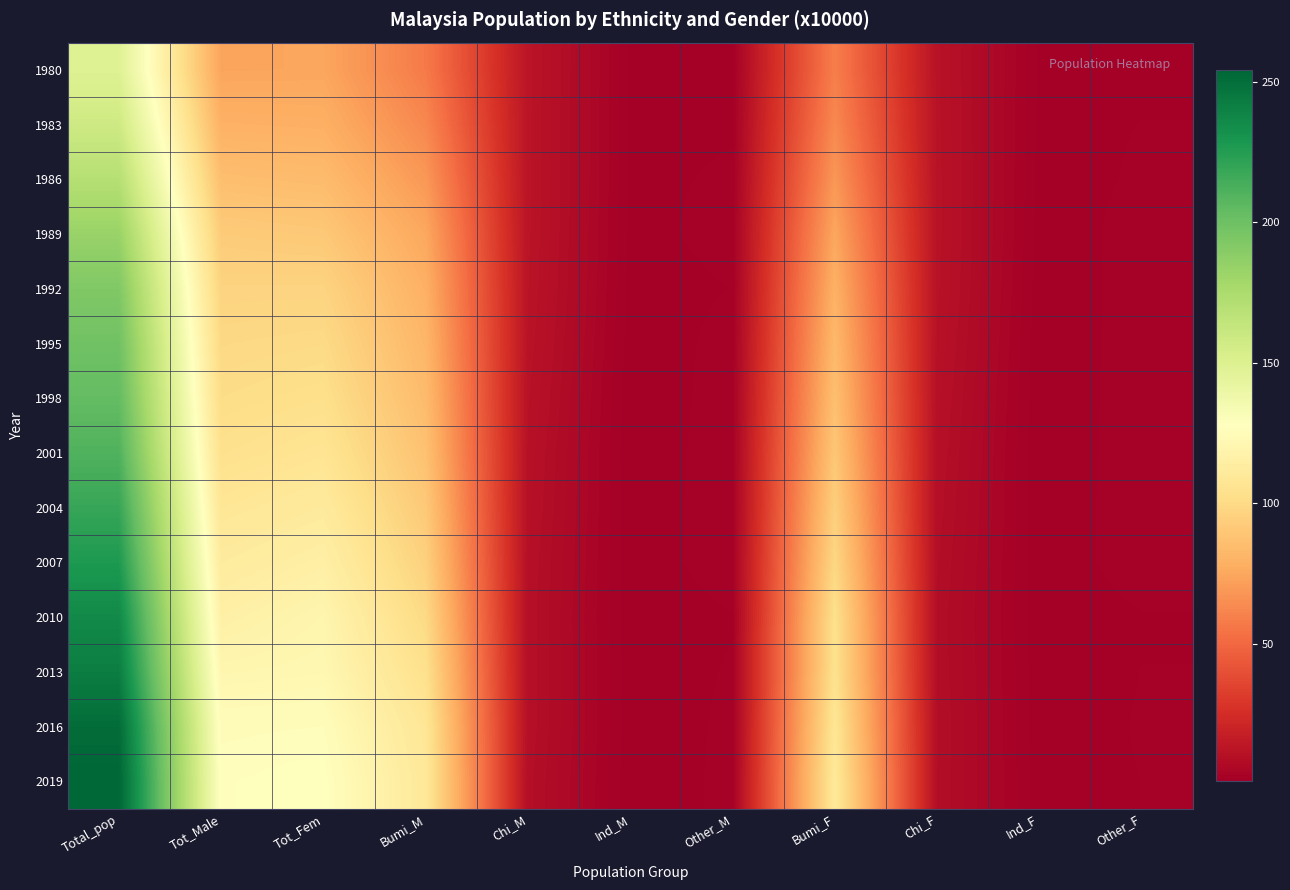

Which series has the widest spread of values?

2019